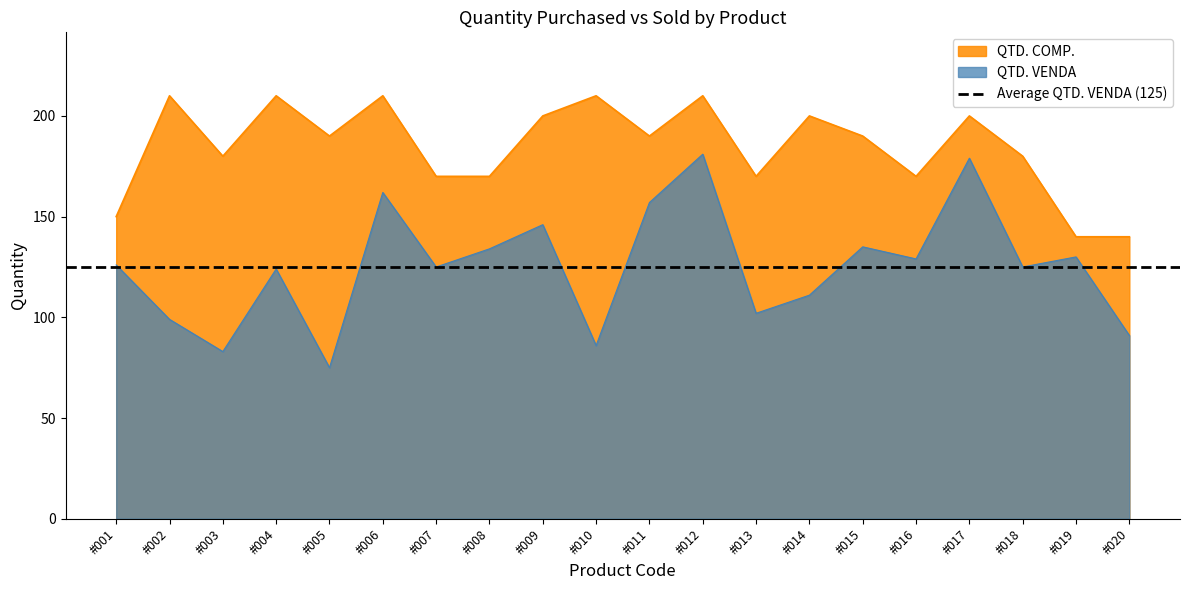

Which series has the largest range (max minus min)?

QTD. VENDA